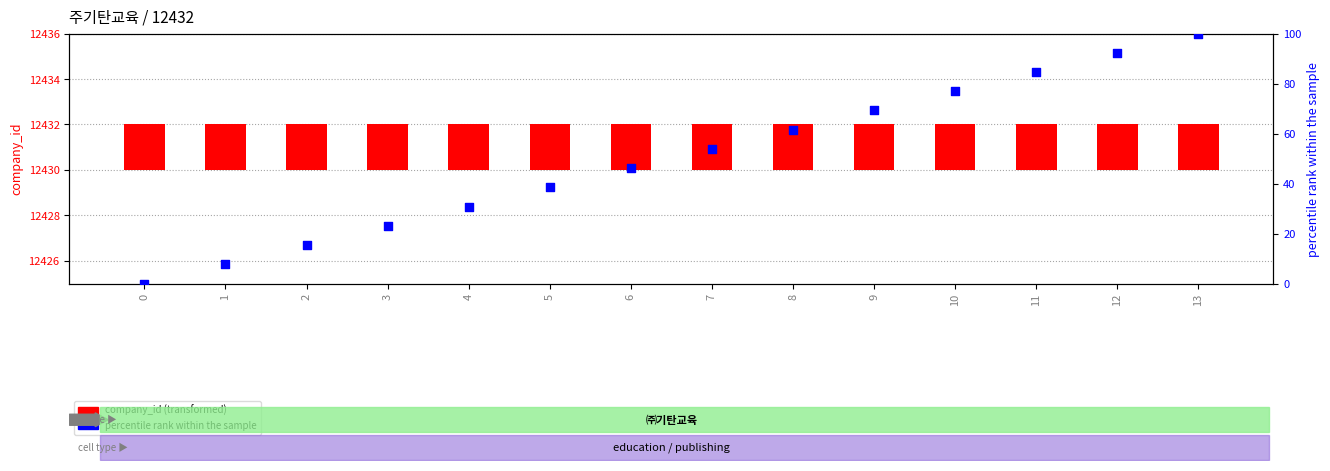

At which category is the sum across all series the highest?

13